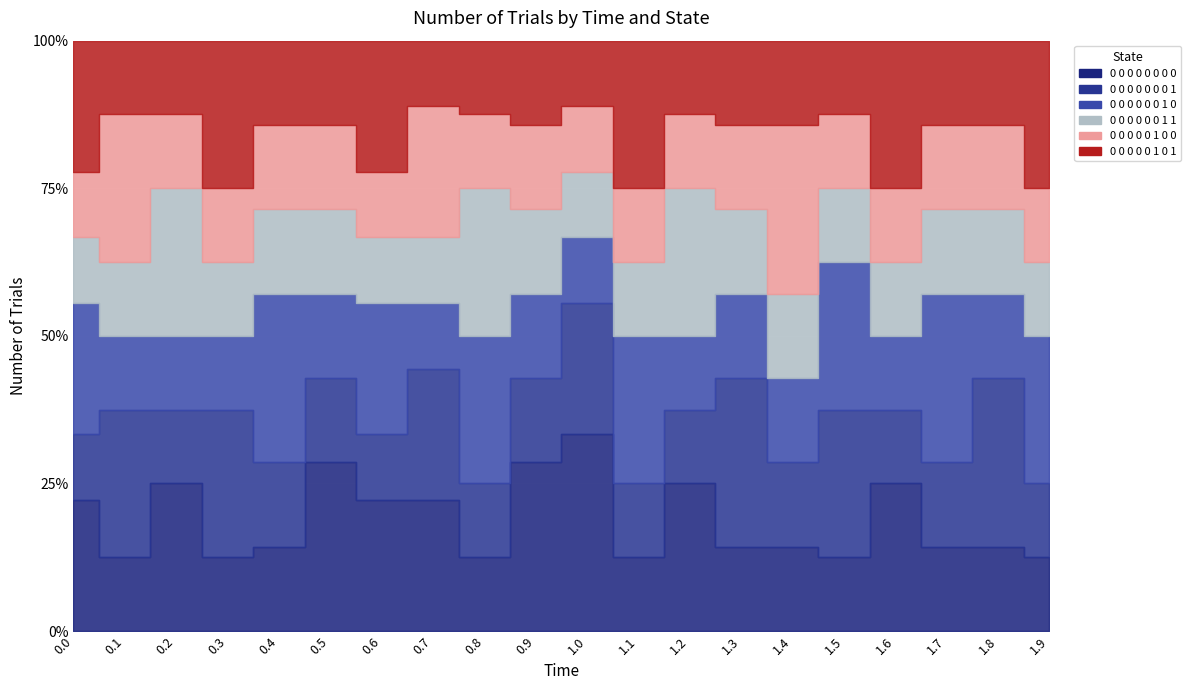

Reading left to right, what are all the values shown in this chart?

0 0 0 0 0 0 0 0: 0.0=2	0.1=1	0.2=2	0.3=1	0.4=1	0.5=2	0.6=2	0.7=2	0.8=1	0.9=2	1.0=3	1.1=1	1.2=2	1.3=1	1.4=1	1.5=1	1.6=2	1.7=1	1.8=1	1.9=1
0 0 0 0 0 0 0 1: 0.0=1	0.1=2	0.2=1	0.3=2	0.4=1	0.5=1	0.6=1	0.7=2	0.8=1	0.9=1	1.0=2	1.1=1	1.2=1	1.3=2	1.4=1	1.5=2	1.6=1	1.7=1	1.8=2	1.9=1
0 0 0 0 0 0 1 0: 0.0=2	0.1=1	0.2=1	0.3=1	0.4=2	0.5=1	0.6=2	0.7=1	0.8=2	0.9=1	1.0=1	1.1=2	1.2=1	1.3=1	1.4=1	1.5=2	1.6=1	1.7=2	1.8=1	1.9=2
0 0 0 0 0 0 1 1: 0.0=1	0.1=1	0.2=2	0.3=1	0.4=1	0.5=1	0.6=1	0.7=1	0.8=2	0.9=1	1.0=1	1.1=1	1.2=2	1.3=1	1.4=1	1.5=1	1.6=1	1.7=1	1.8=1	1.9=1
0 0 0 0 0 1 0 0: 0.0=1	0.1=2	0.2=1	0.3=1	0.4=1	0.5=1	0.6=1	0.7=2	0.8=1	0.9=1	1.0=1	1.1=1	1.2=1	1.3=1	1.4=2	1.5=1	1.6=1	1.7=1	1.8=1	1.9=1
0 0 0 0 0 1 0 1: 0.0=2	0.1=1	0.2=1	0.3=2	0.4=1	0.5=1	0.6=2	0.7=1	0.8=1	0.9=1	1.0=1	1.1=2	1.2=1	1.3=1	1.4=1	1.5=1	1.6=2	1.7=1	1.8=1	1.9=2